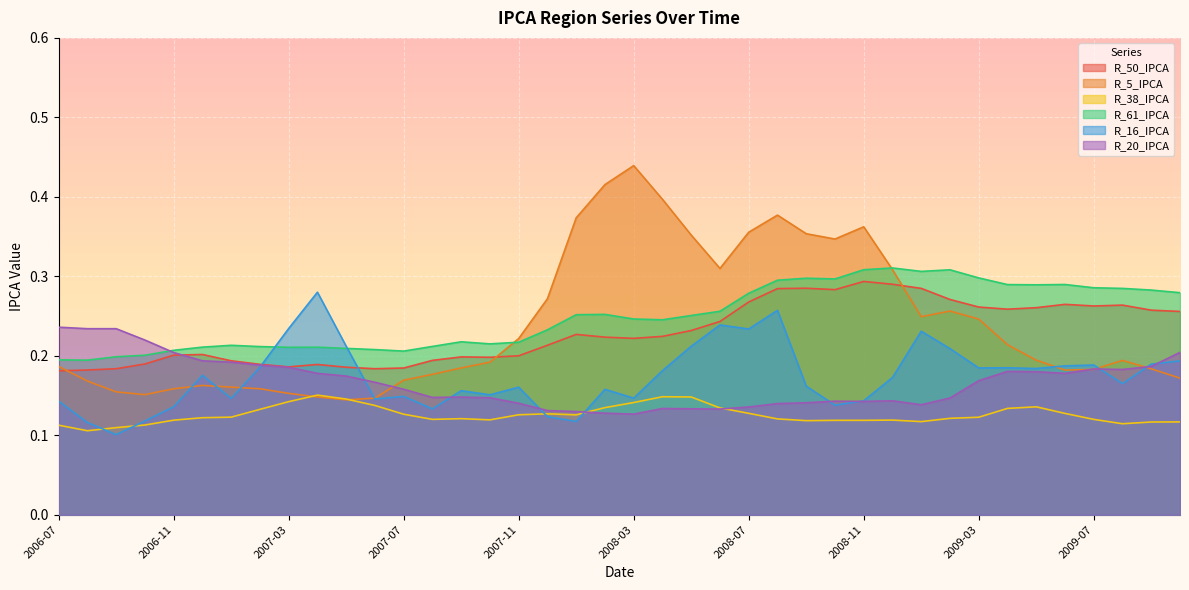

What is the sum of all R_38_IPCA values?

5.0